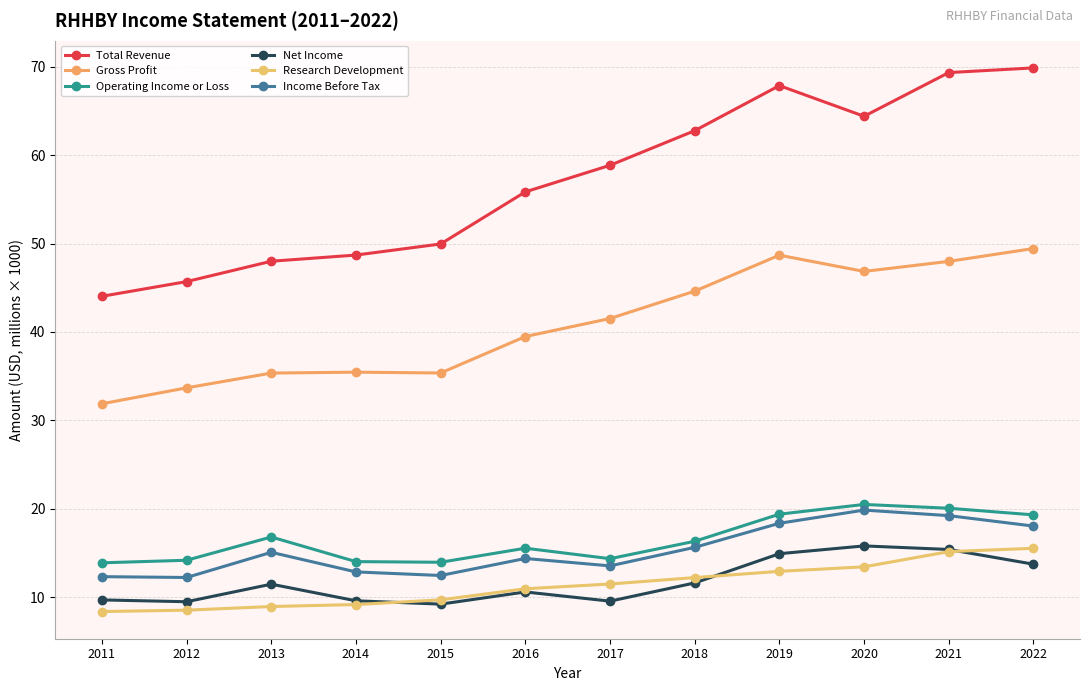

Where is the first local minimum for Operating Income or Loss?

2017